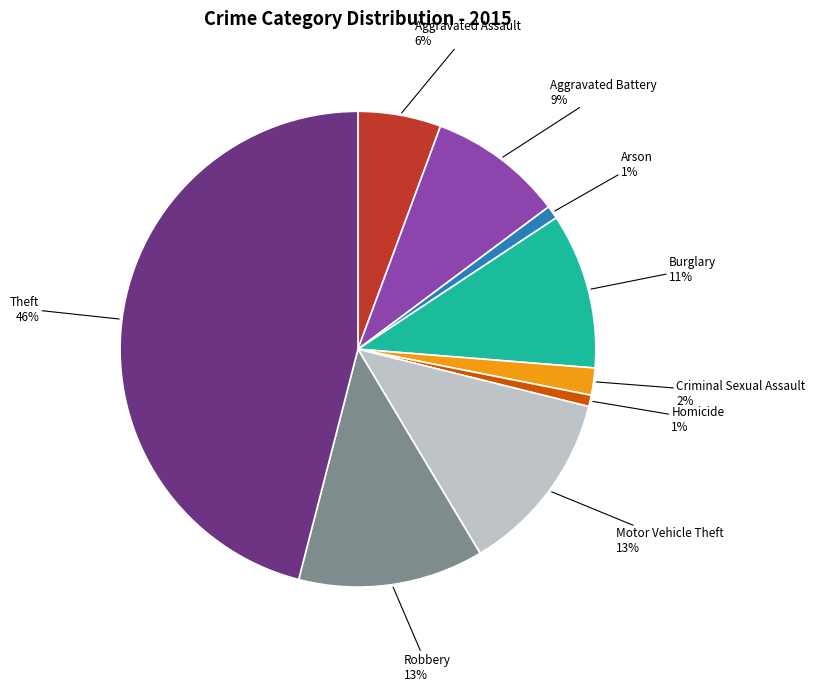

To the nearest percent, what portion does Homicide represent?

1%